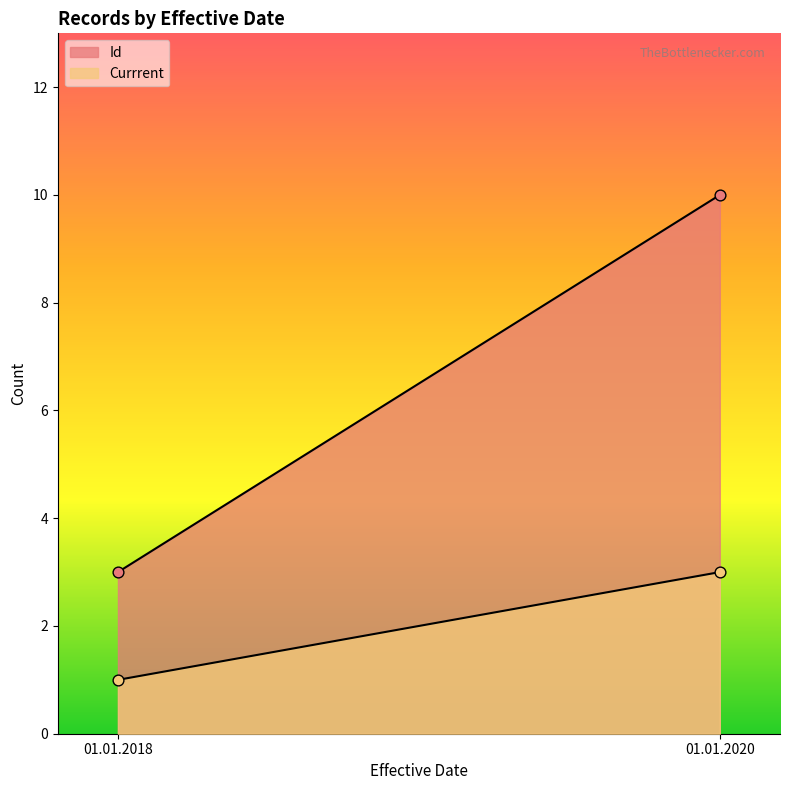

Which series reaches the minimum Y coordinate?

Currrent